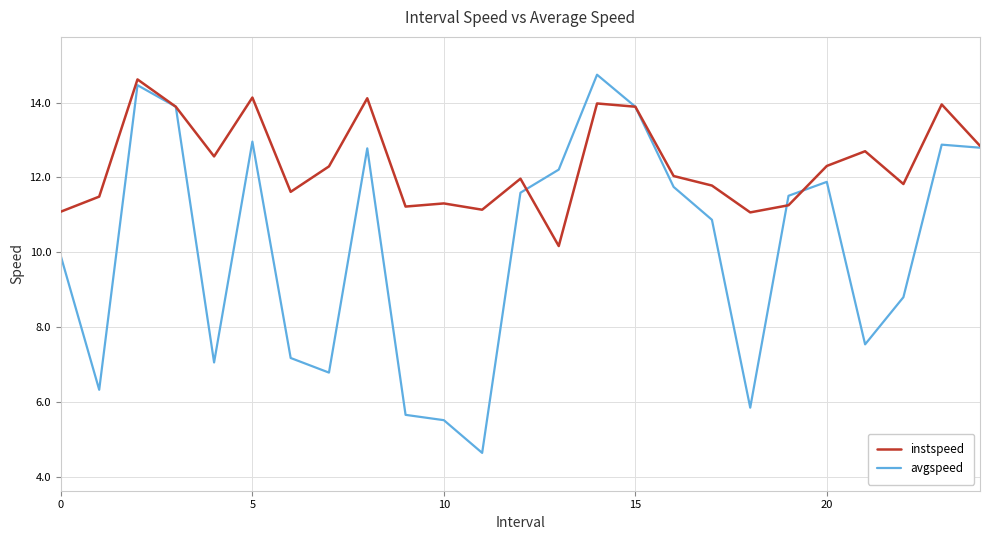

Which series has the largest range (max minus min)?

avgspeed